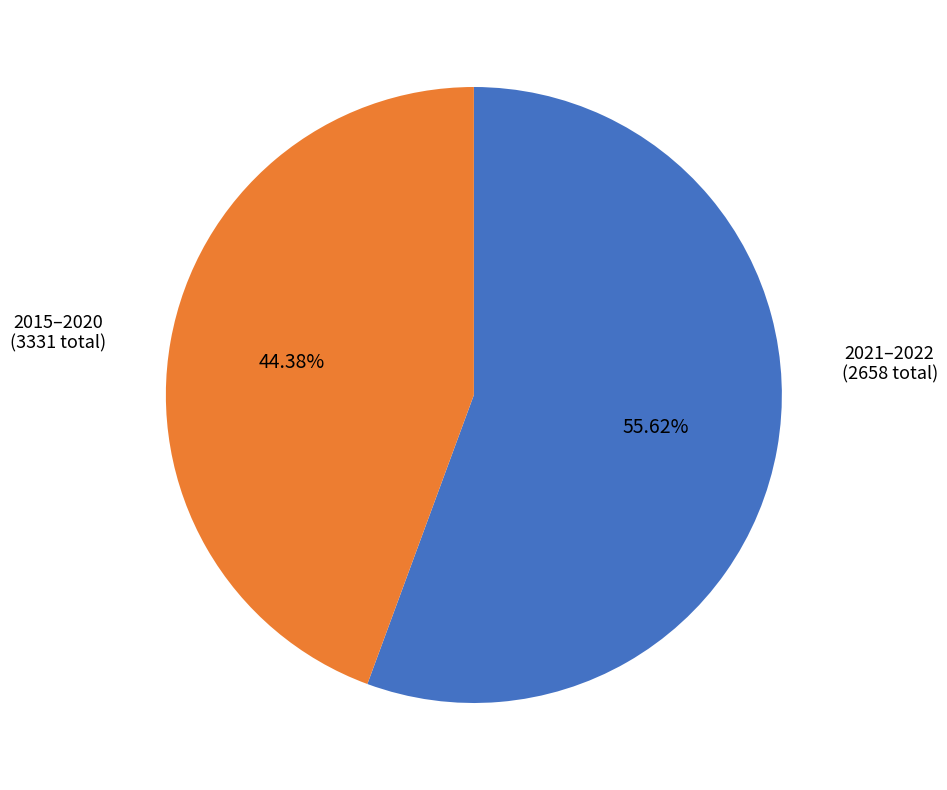

Is there any slice that represents more than half of the pie?

Yes